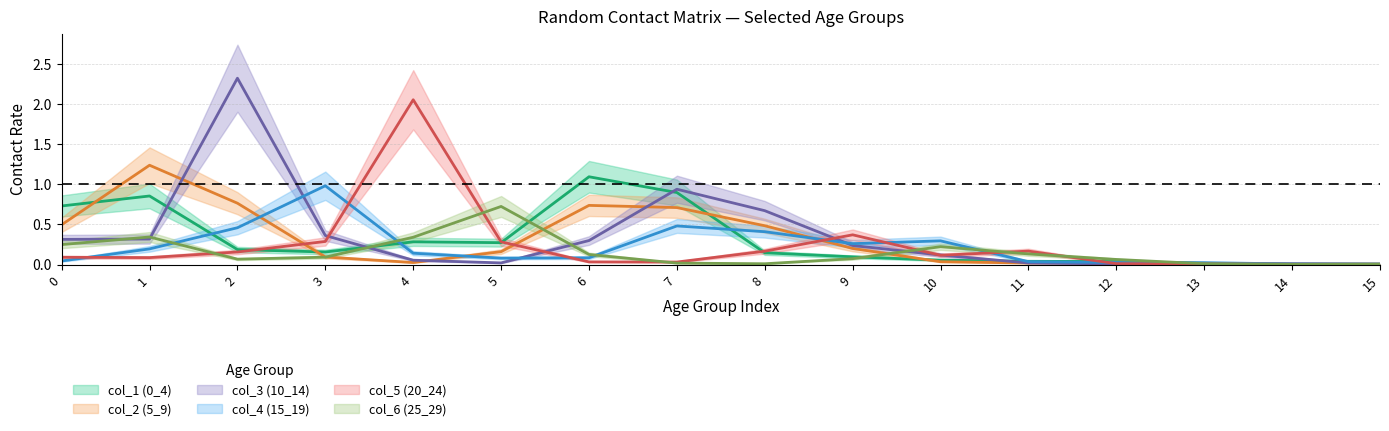

What are all the series names shown in the legend?

col_1 (0_4), col_2 (5_9), col_3 (10_14), col_4 (15_19), col_5 (20_24), col_6 (25_29)